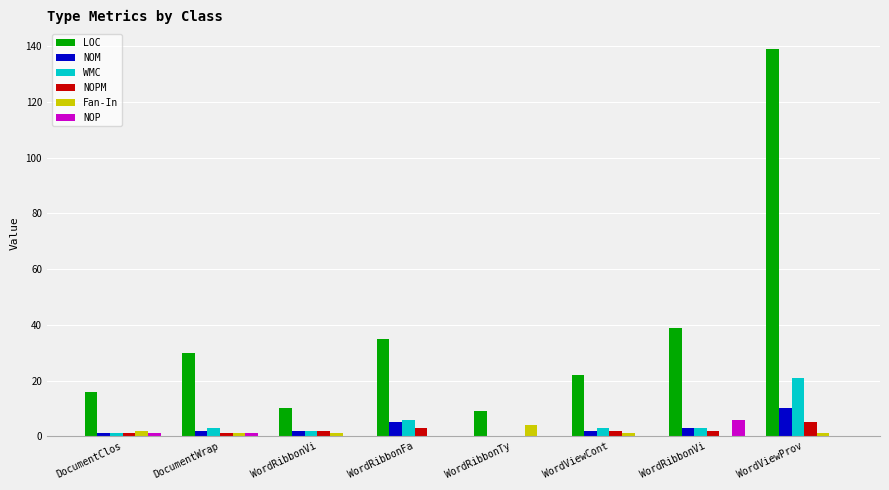

Which has a higher value, WordRibbonTy or DocumentClos?

DocumentClos